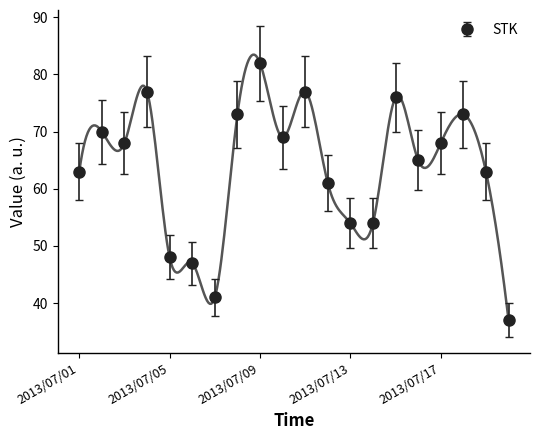

Is it true that STK equals 17 at 2013/07/09?

False